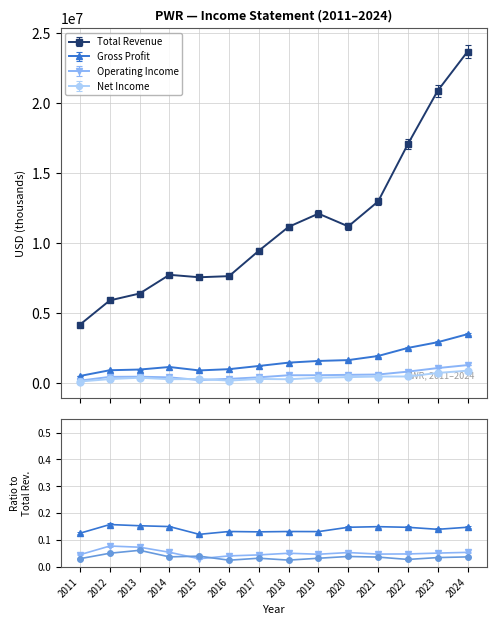

Which series has the largest total across all categories?

Total Revenue